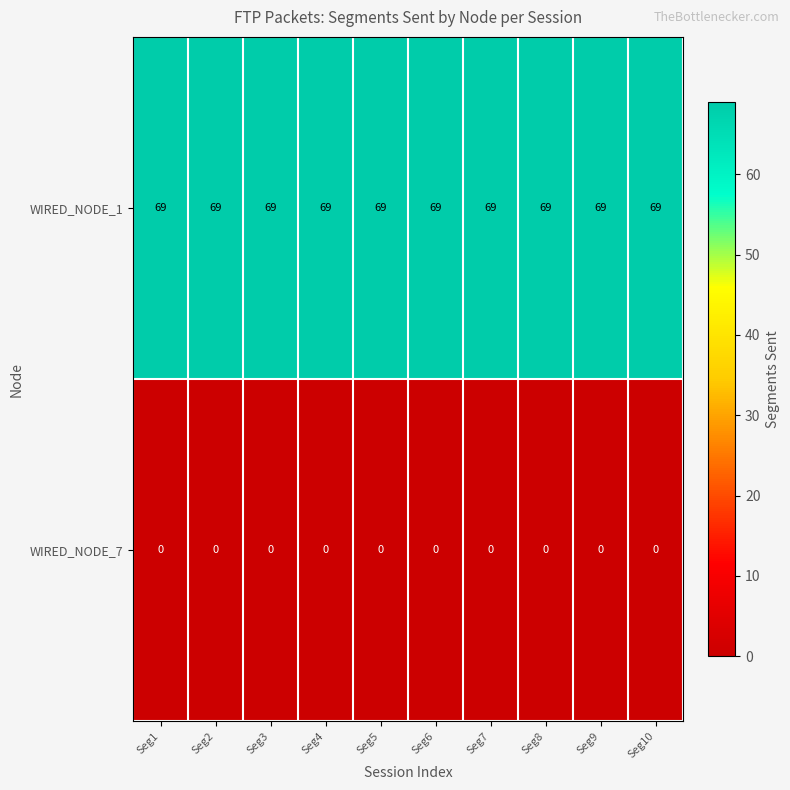

How many series are shown in this chart?

2